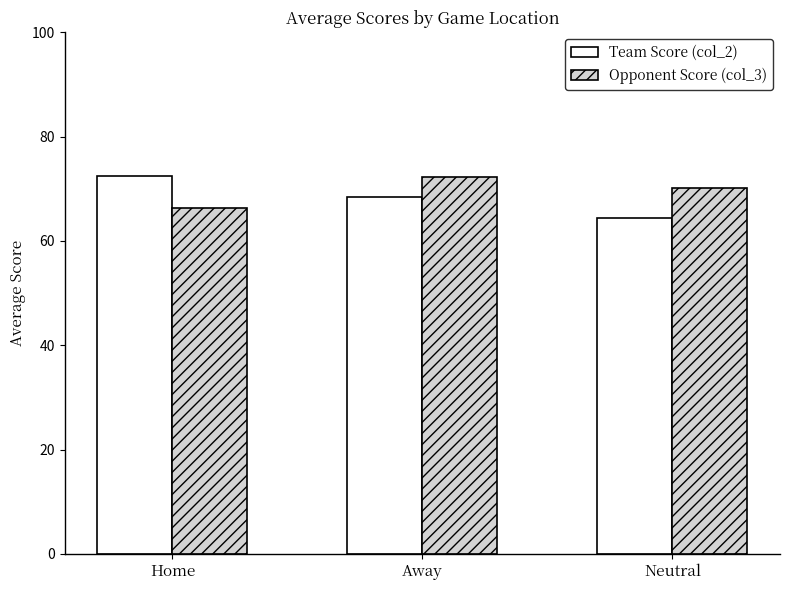

What is the difference between the highest and lowest values at Away?

3.8